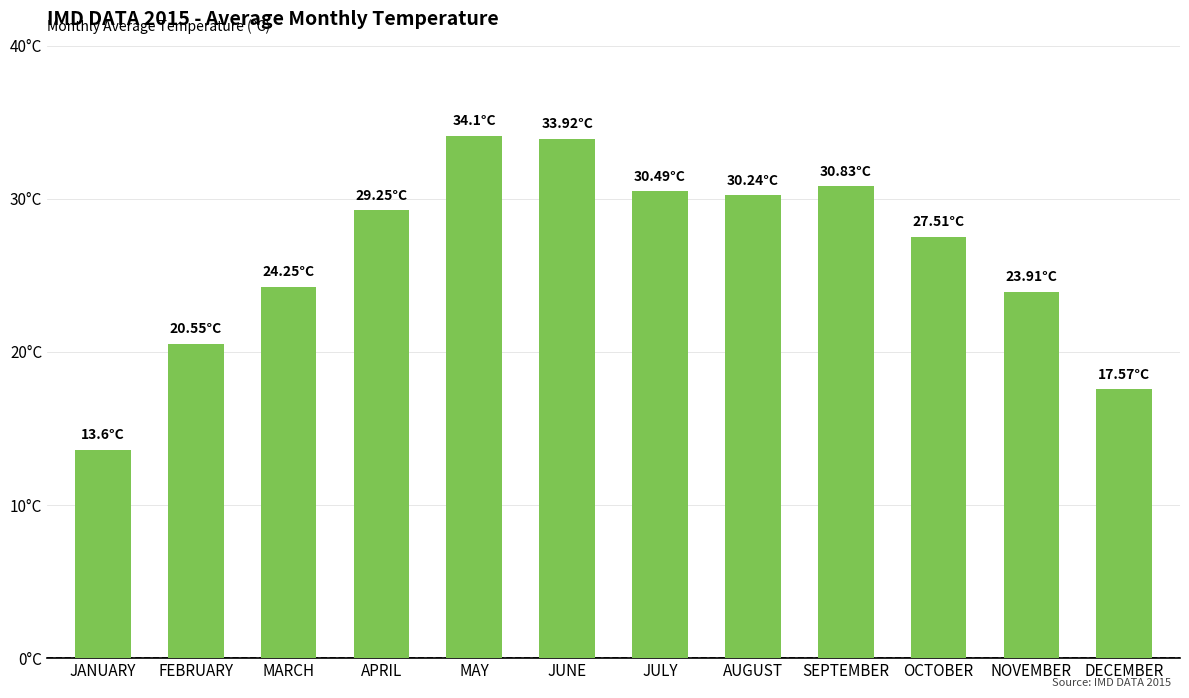

Reading left to right, list all the values displayed in this chart.

JANUARY=13.6	FEBRUARY=20.6	MARCH=24.2	APRIL=29.2	MAY=34.1	JUNE=33.9	JULY=30.5	AUGUST=30.2	SEPTEMBER=30.8	OCTOBER=27.5	NOVEMBER=23.9	DECEMBER=17.6